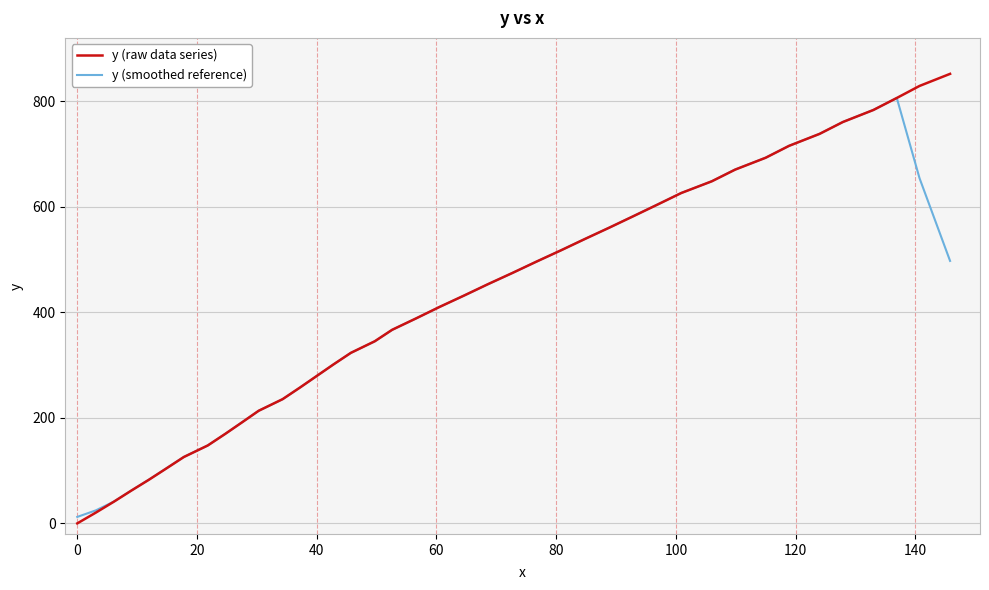

What is the greatest value displayed?

851.5